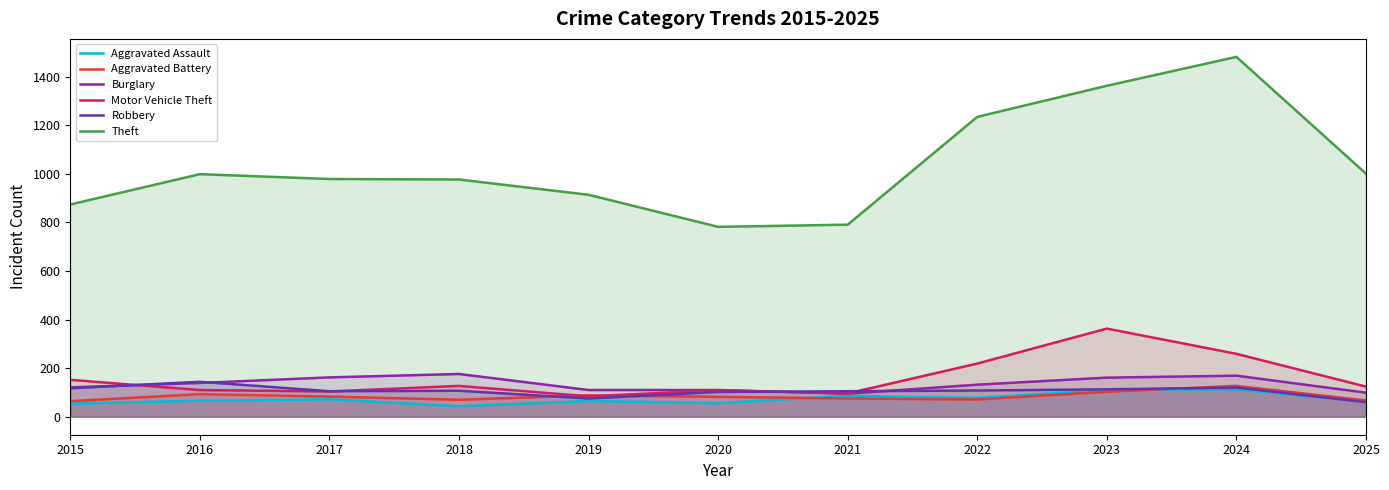

What are all the series names shown in the legend?

Aggravated Assault, Aggravated Battery, Burglary, Motor Vehicle Theft, Robbery, Theft